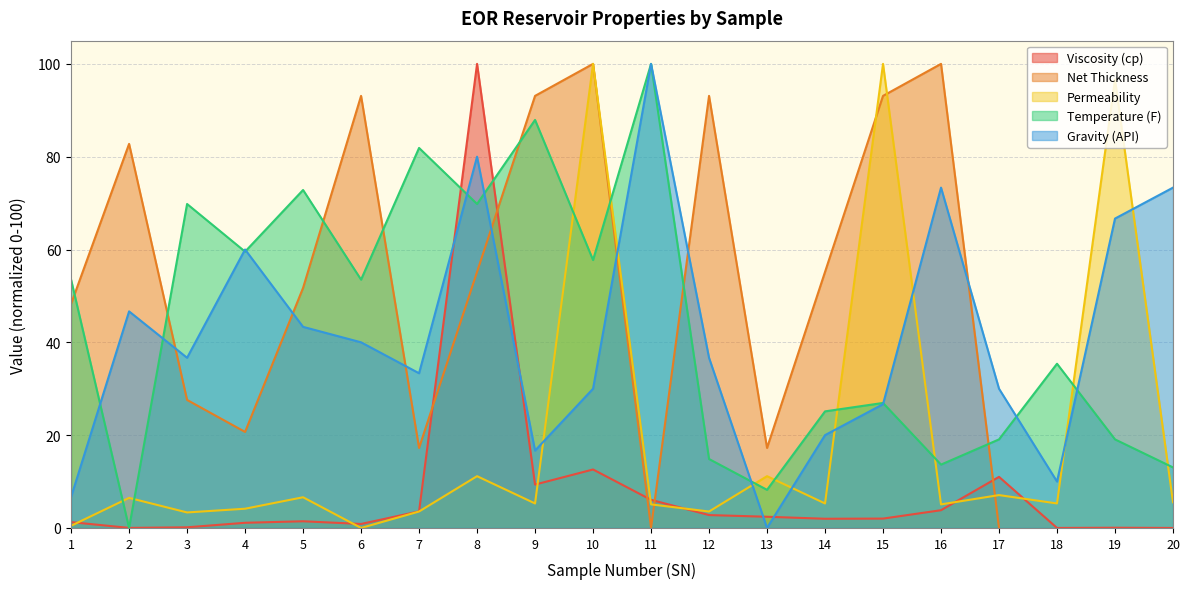

The value of Temperature (F) at 12 is 6.0. True or false?

False